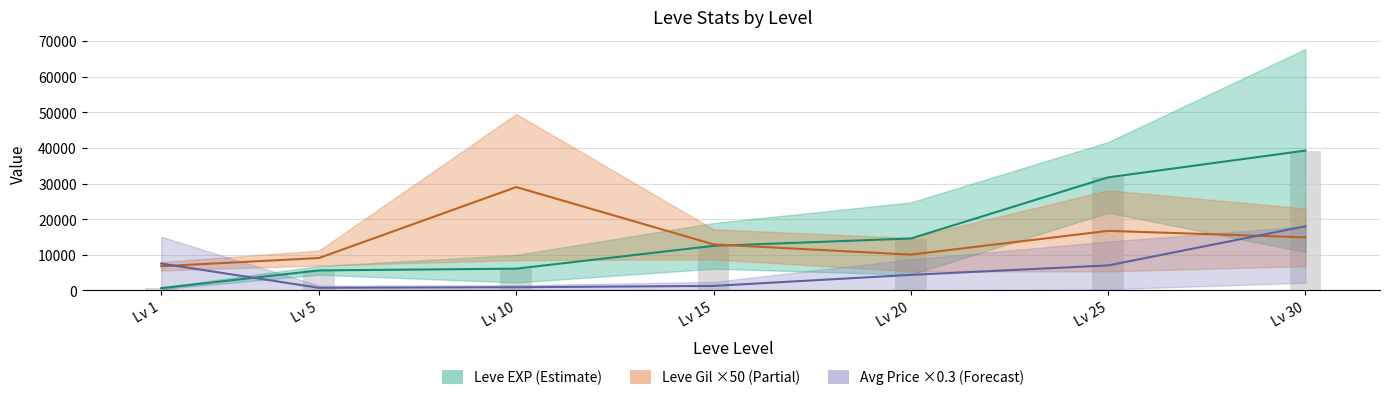

What is the maximum value shown in the chart?

39235.0